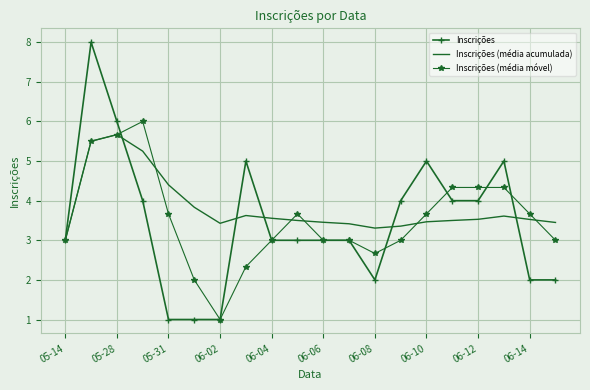

Rank the series by their maximum value, from highest to lowest.

Inscrições, Inscrições (média móvel), Inscrições (média acumulada)